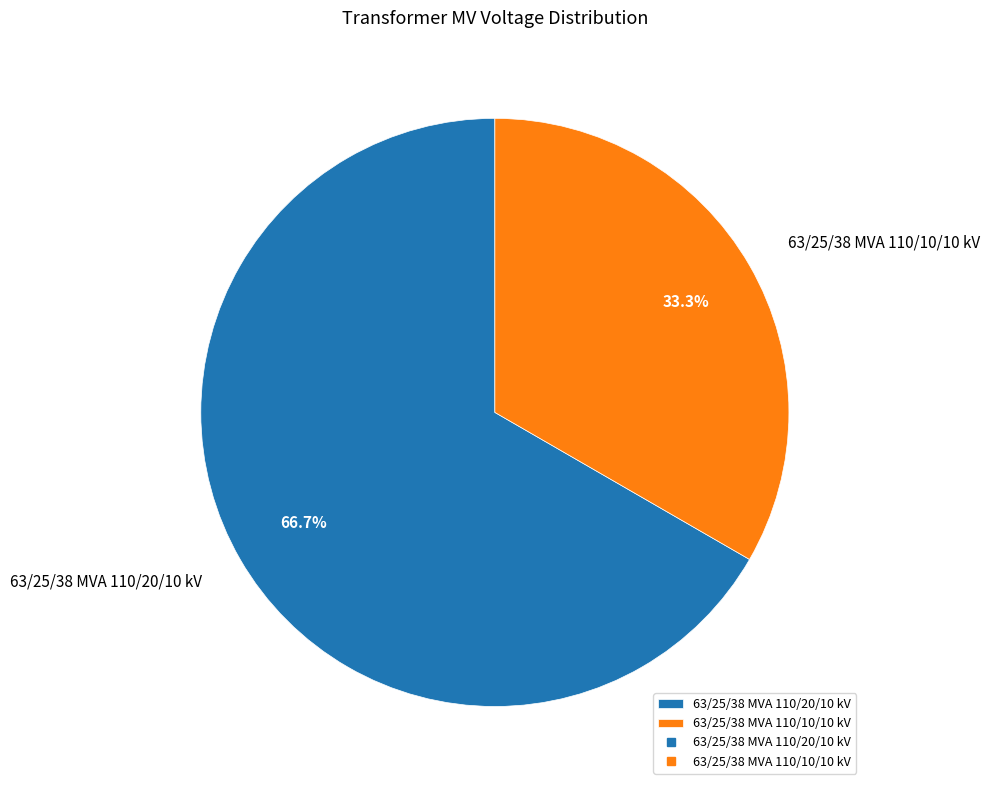

True or false: 63/25/38 MVA 110/20/10 kV accounts for 67% of the total.

True